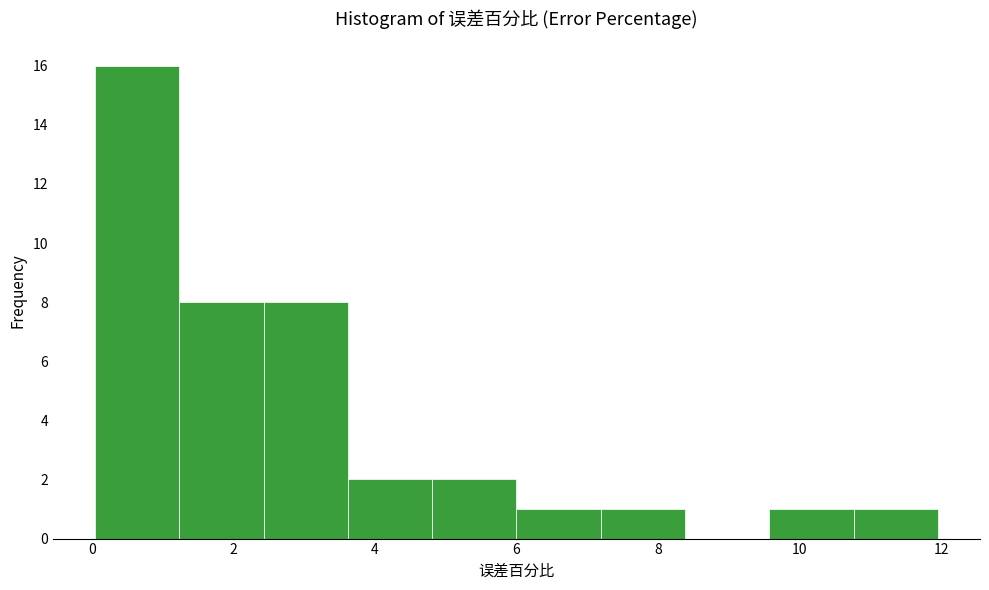

Reading left to right, transcribe this chart: for each bar, give the range it covers on the x-axis and its height. Neither the bar edges nor the heights are printed on the chart, so give them approximately, as read against the axes.

0.0 to 1.2: 16
1.2 to 2.4: 8
2.4 to 3.6: 8
3.6 to 4.8: 2
4.8 to 6.0: 2
6.0 to 7.2: 1
7.2 to 8.4: 1
8.4 to 9.6: 0
9.6 to 10.8: 1
10.8 to 12.0: 1